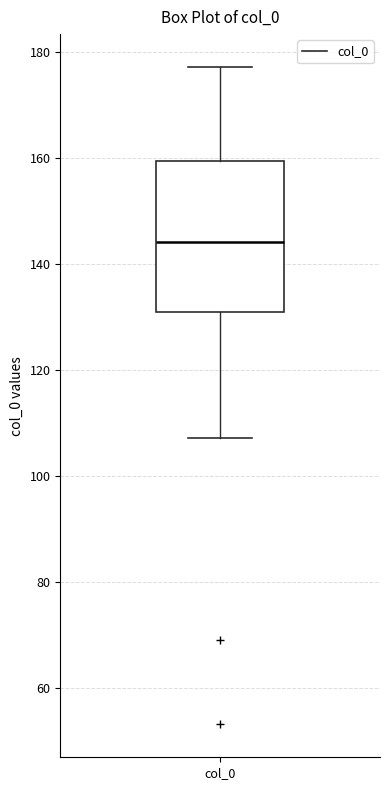

Transcribe this box plot: give where the median line is, the range the box spans, and where the two whiskers end, as read against the y-axis. The values are not printed on the chart, so give them approximately, as read against the axis.

median 144, box 130 to 160, whiskers 108 to 178